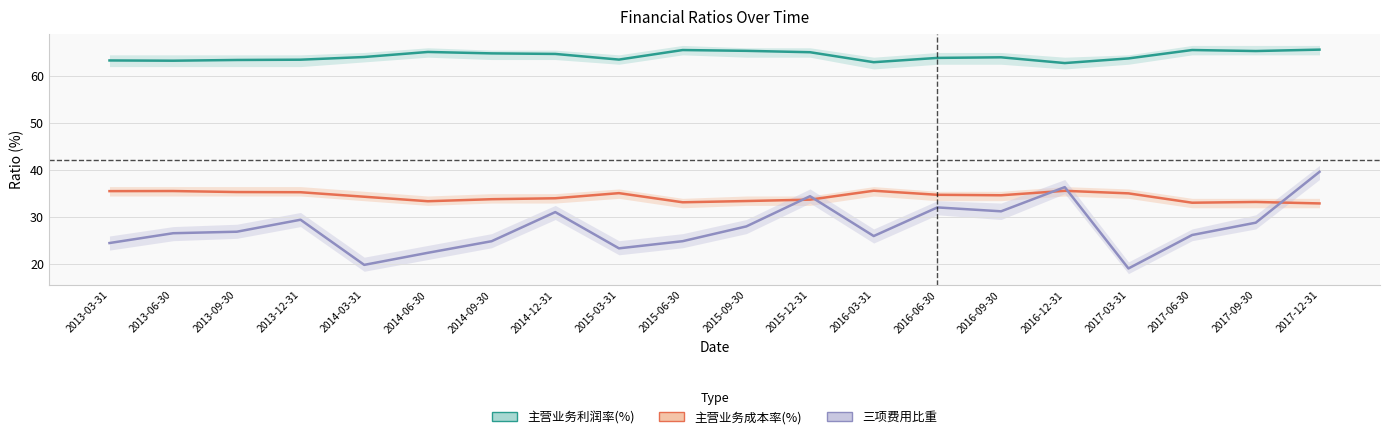

Rank the categories by 主营业务利润率(%) value from highest to lowest.

2017-12-31, 2017-06-30, 2015-06-30, 2015-09-30, 2017-09-30, 2014-06-30, 2015-12-31, 2014-09-30, 2014-12-31, 2014-03-31, 2016-09-30, 2016-06-30, 2017-03-31, 2015-03-31, 2013-12-31, 2013-09-30, 2013-03-31, 2013-06-30, 2016-03-31, 2016-12-31